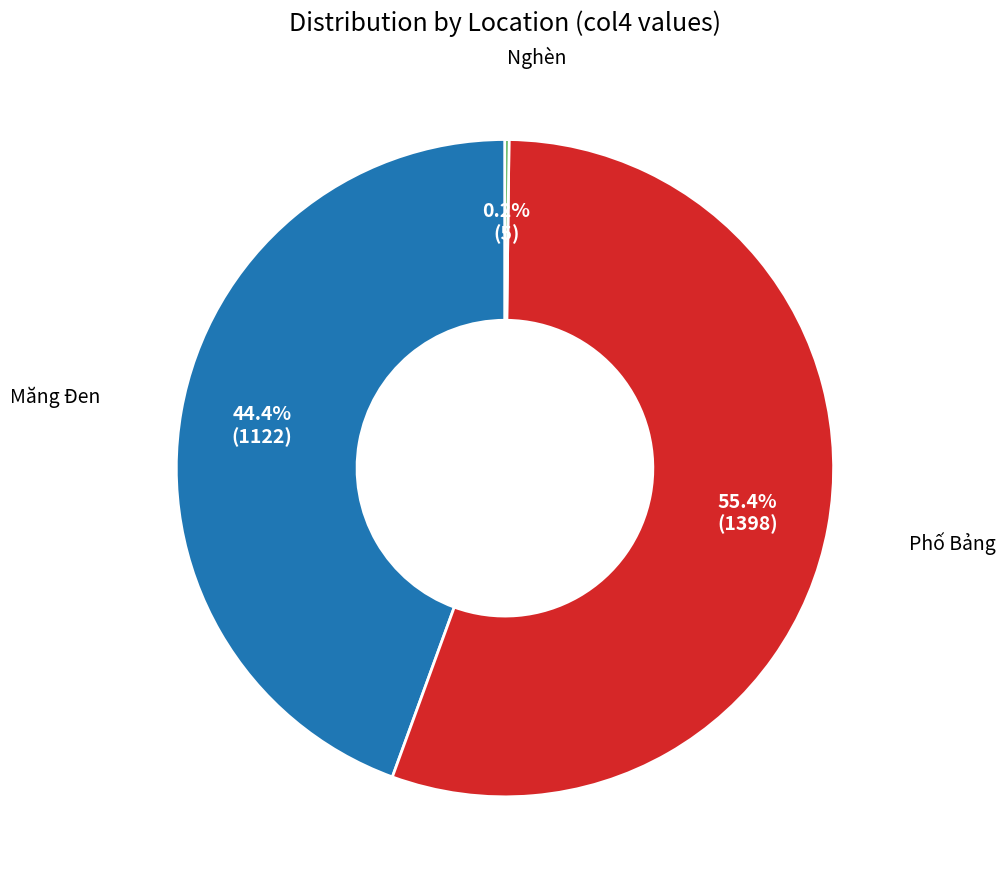

What percentage is the Măng Đen slice, to the nearest percent?

44%